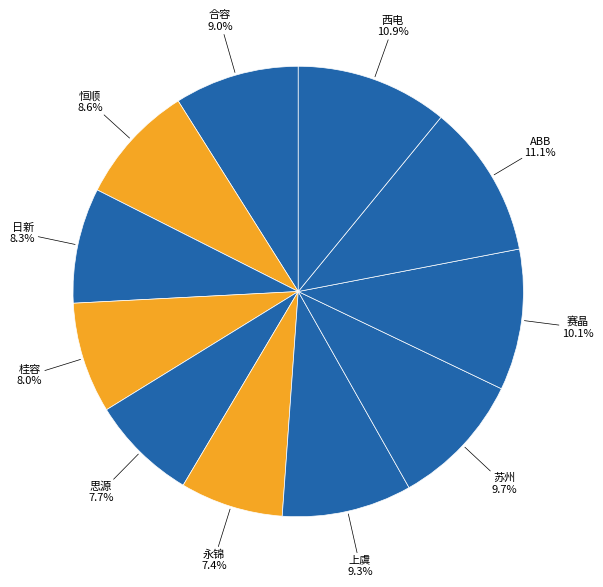

What is the ratio of the value at 思源 to the value at 日新?

0.9